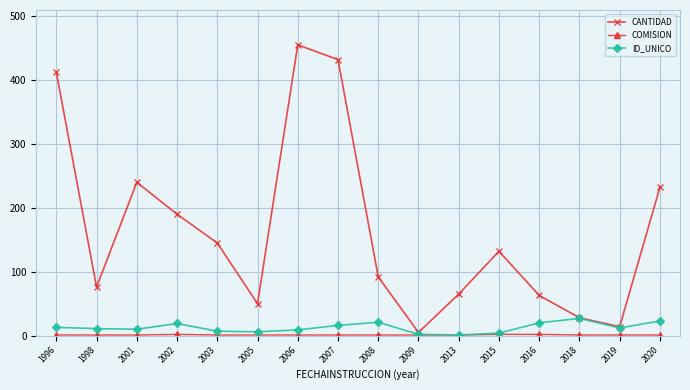

At which category does the chart reach its peak across all series?

2006